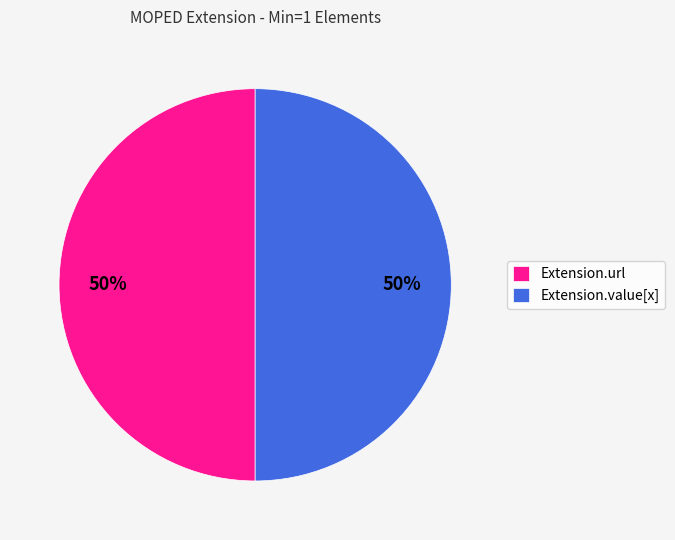

To the nearest percent, what is the average slice percentage?

50%